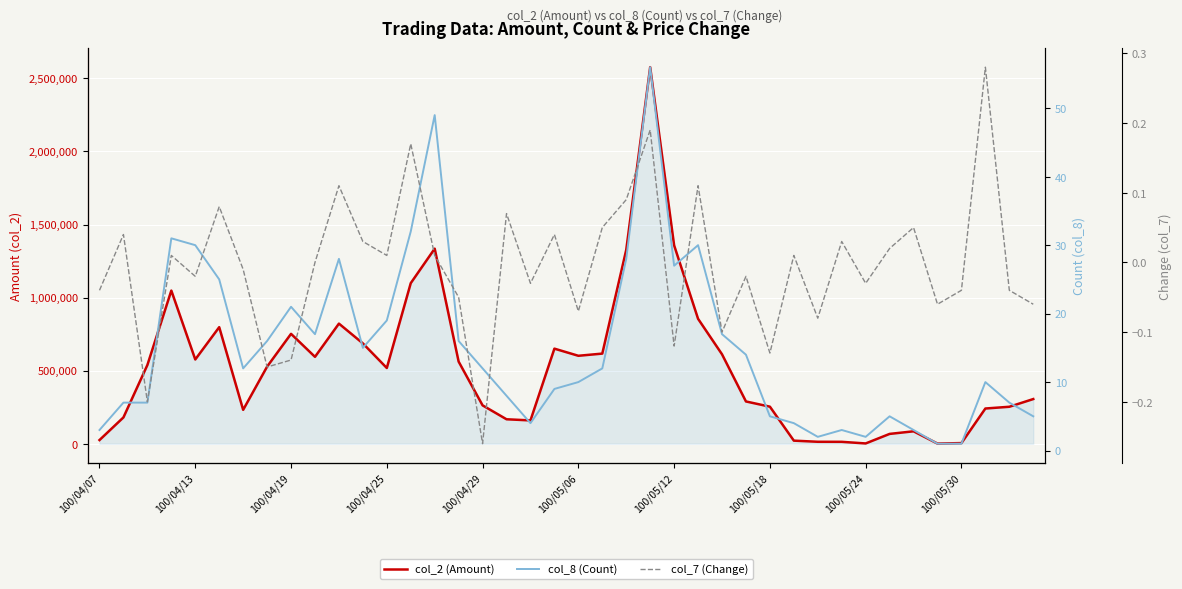

True or false: col_2 (Amount) has a value of 821770.0 at 10.

True